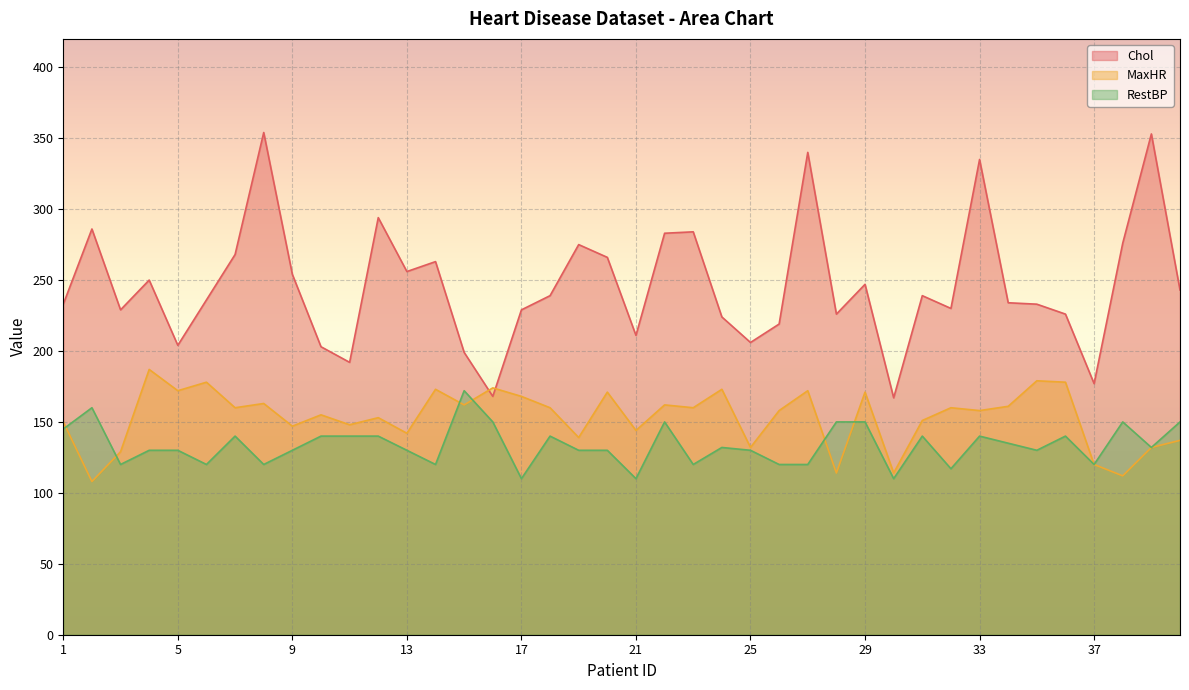

At which category does the chart reach its peak across all series?

8